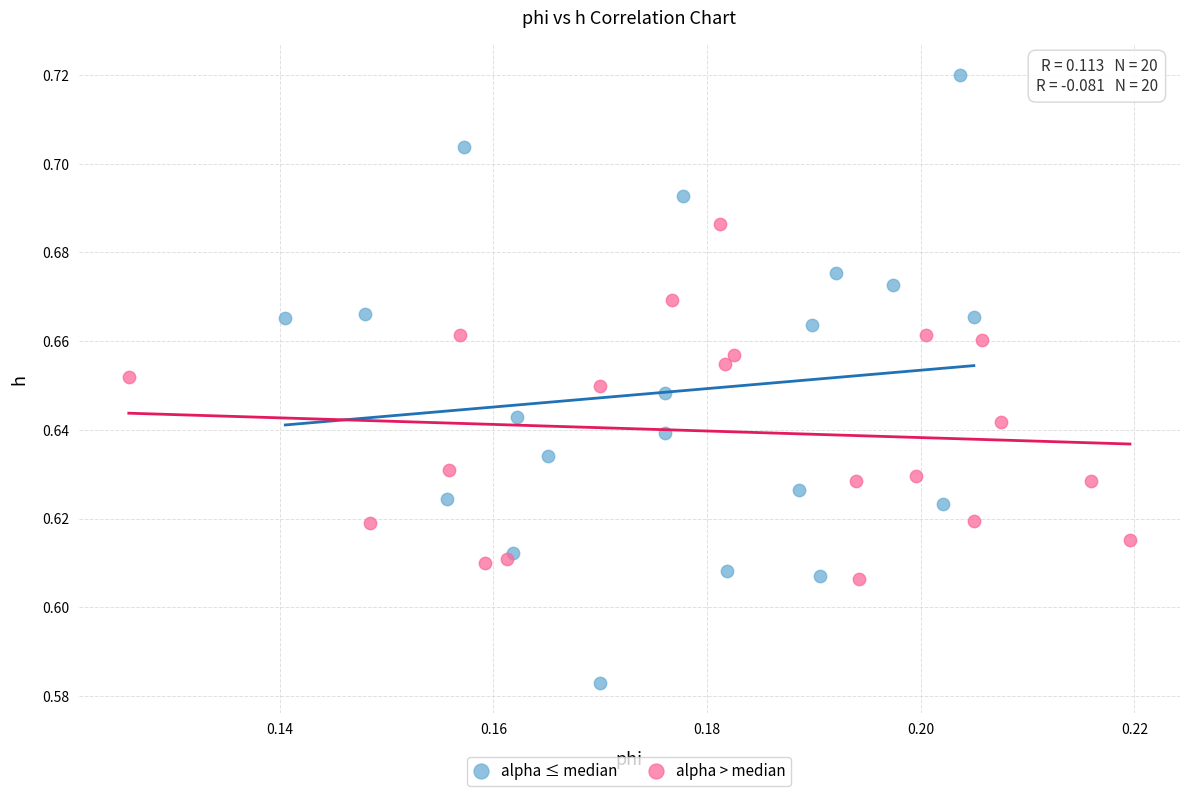

Which series has the largest Y range (max minus min)?

alpha ≤ median